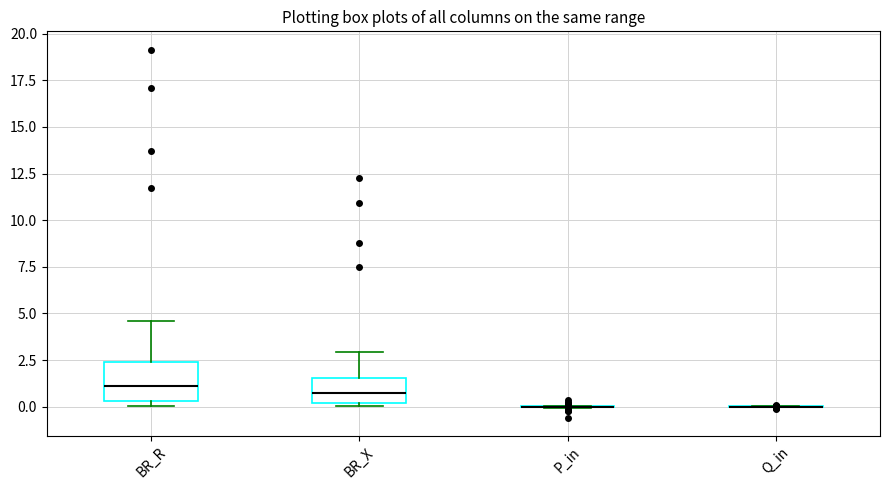

Reading left to right, read every box against the y-axis: the position of its median line, the range the box covers, and the ends of its whiskers. The values are not printed on the chart, so give them approximately, as read against the axis.

BR_R: median 1.0, box 0.5 to 2.5, whiskers 0.0 to 4.5
BR_X: median 0.5, box 0.0 to 1.5, whiskers 0.0 (just below the box's lower edge) to 3.0
P_in: box collapsed to a line at 0.0, whiskers 0.0 to 0.0
Q_in: box collapsed to a line at 0.0, whiskers 0.0 to 0.0